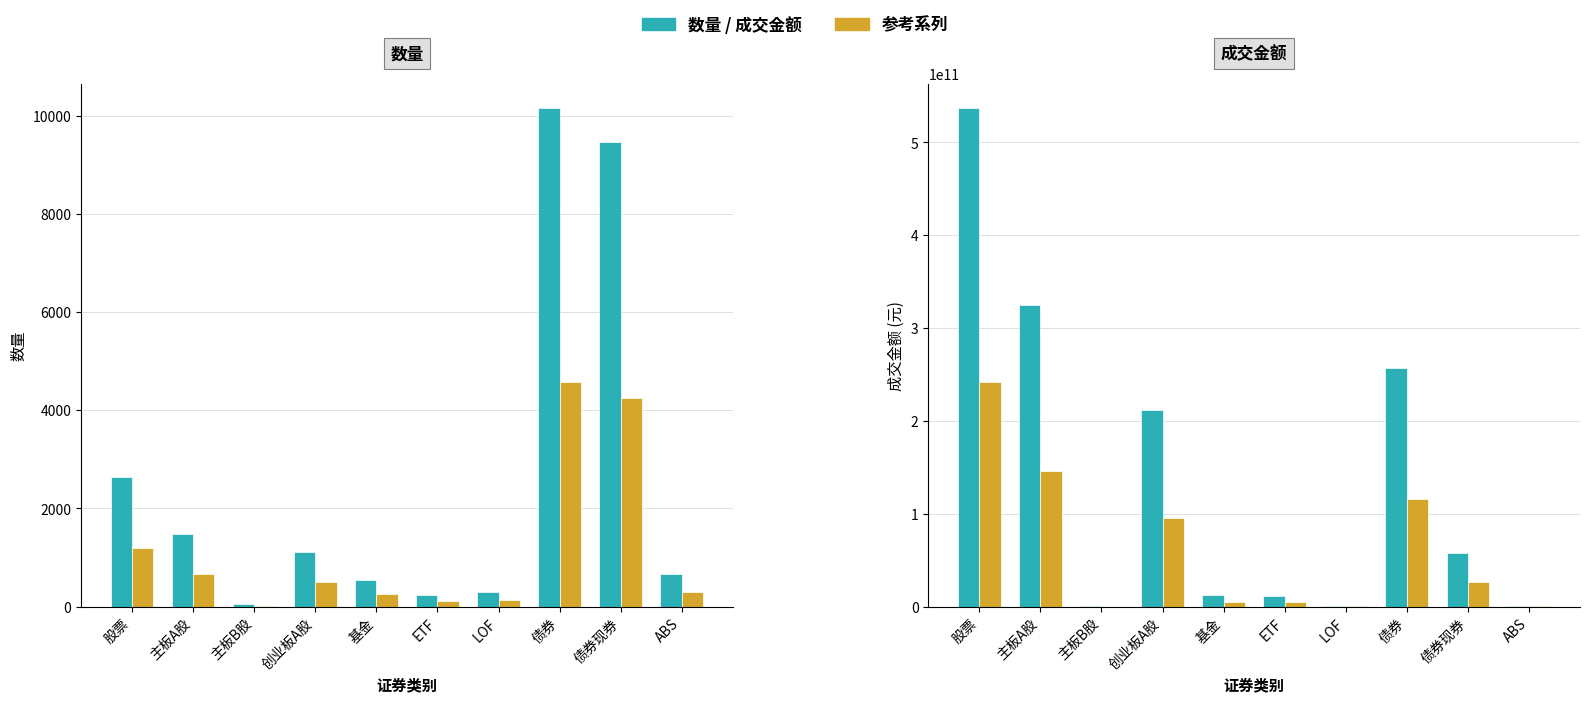

The value of (参考) at LOF is 390889875.7. True or false?

False